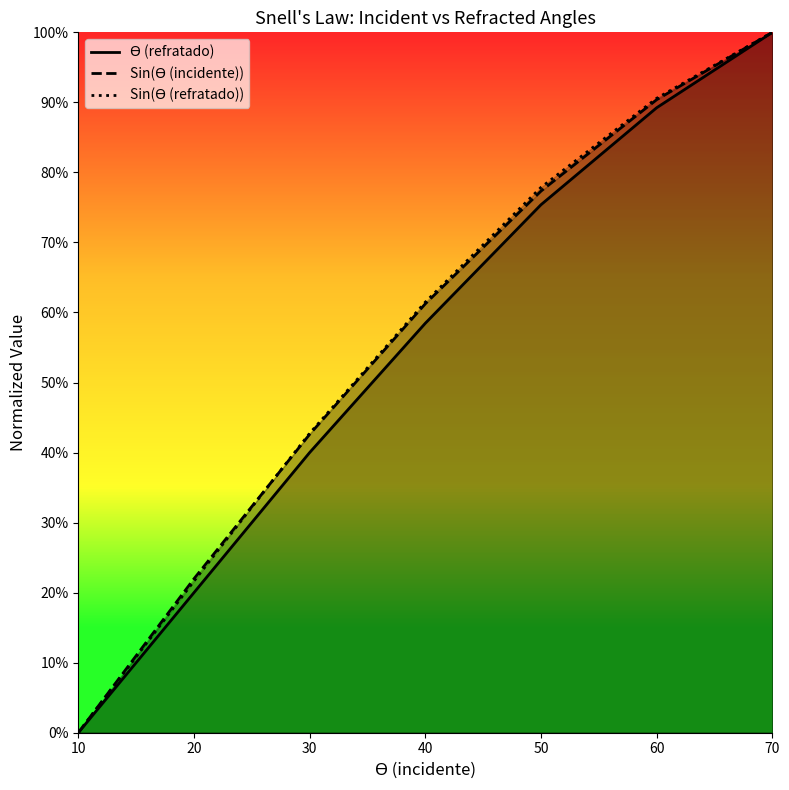

Rank the series by their maximum value, from lowest to highest.

ϴ (refratado), Sin(ϴ (incidente)), Sin(ϴ (refratado))